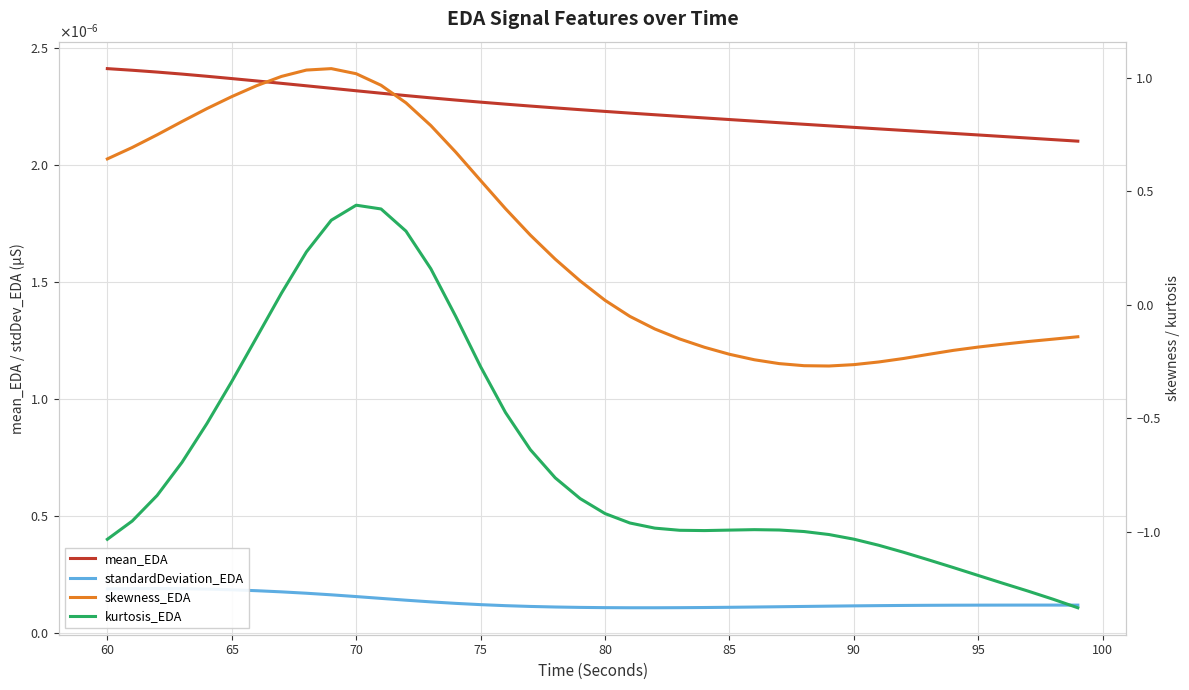

What are all the series names shown in the legend?

mean_EDA, standardDeviation_EDA, skewness_EDA, kurtosis_EDA